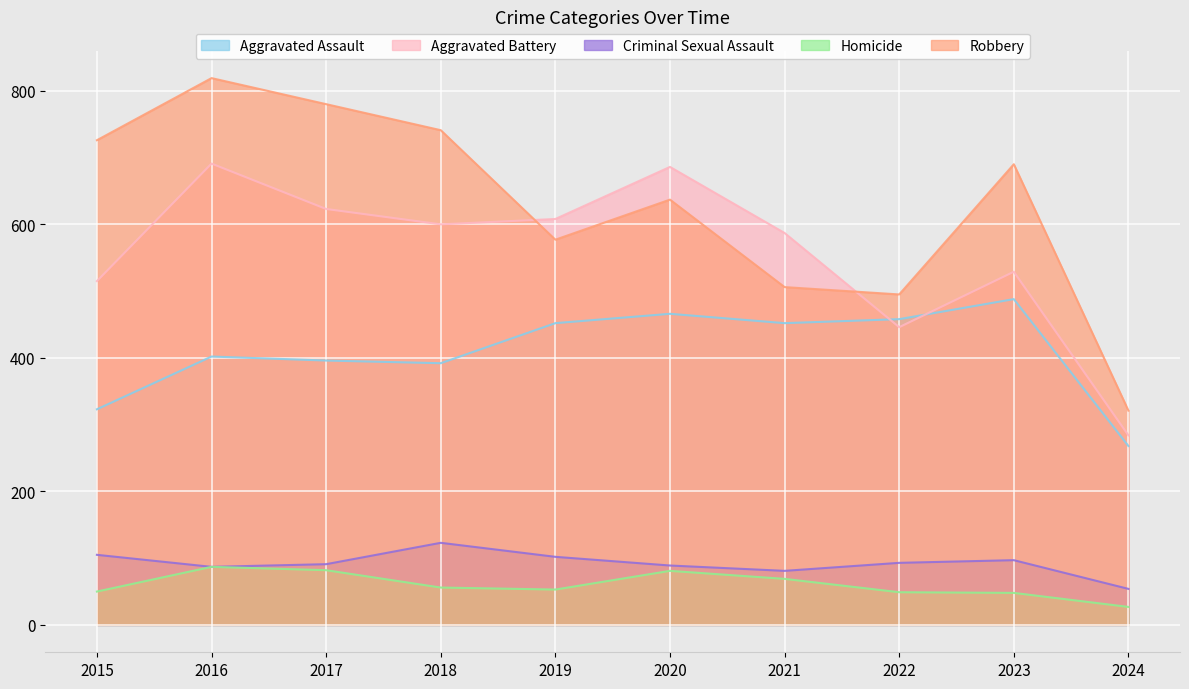

What is the difference between the highest and lowest values at 2020?

605